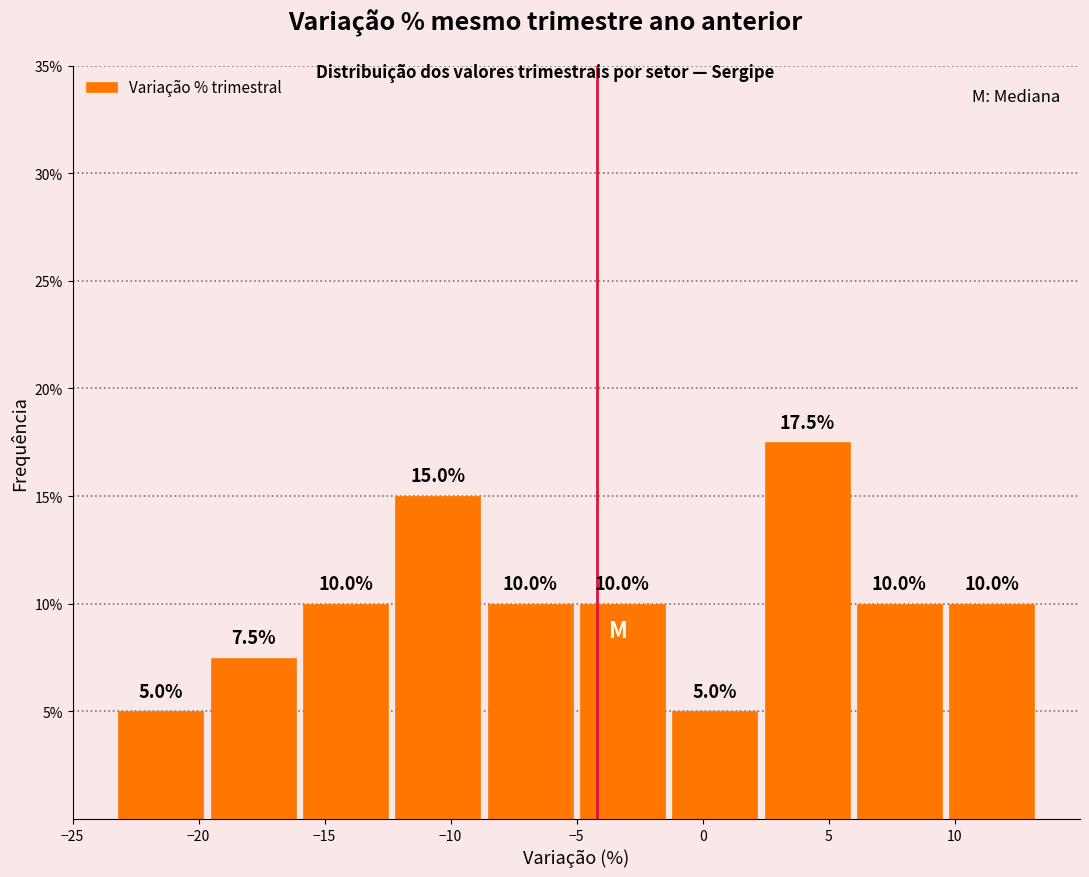

How tall is the bar that spans -1.5 to 2.5 on the x-axis? The bar edges are not printed on the chart, so give them approximately, as read against the axis.

5.0